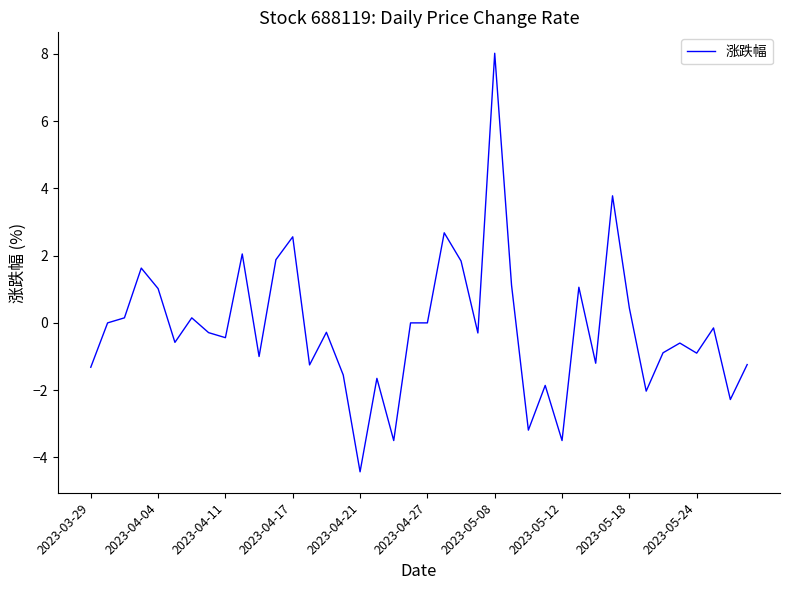

What is the maximum value shown in the chart?

8.0